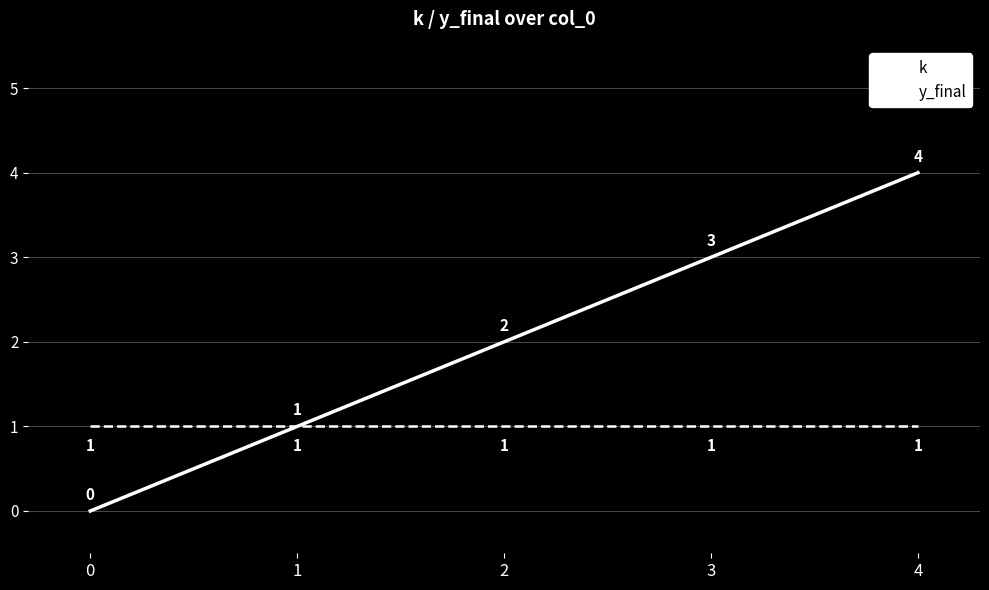

Is the value of k at 2 greater than the value of y_final at 1?

Yes